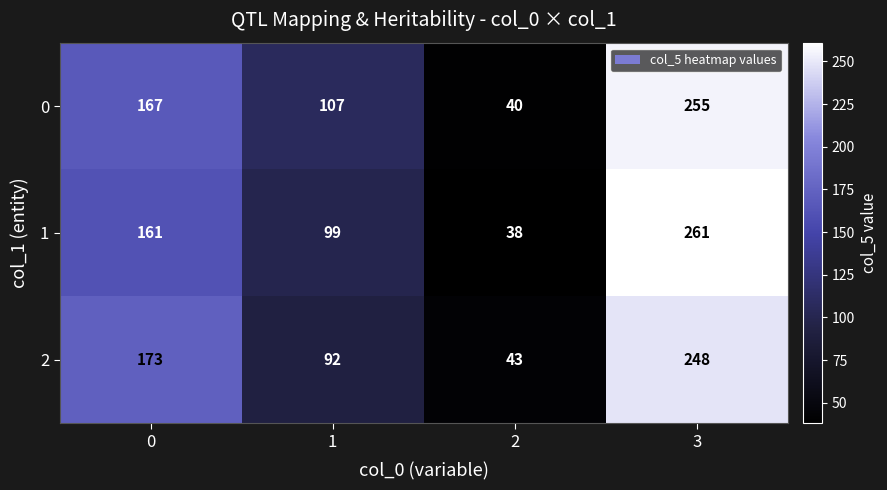

How many series are shown in this chart?

3